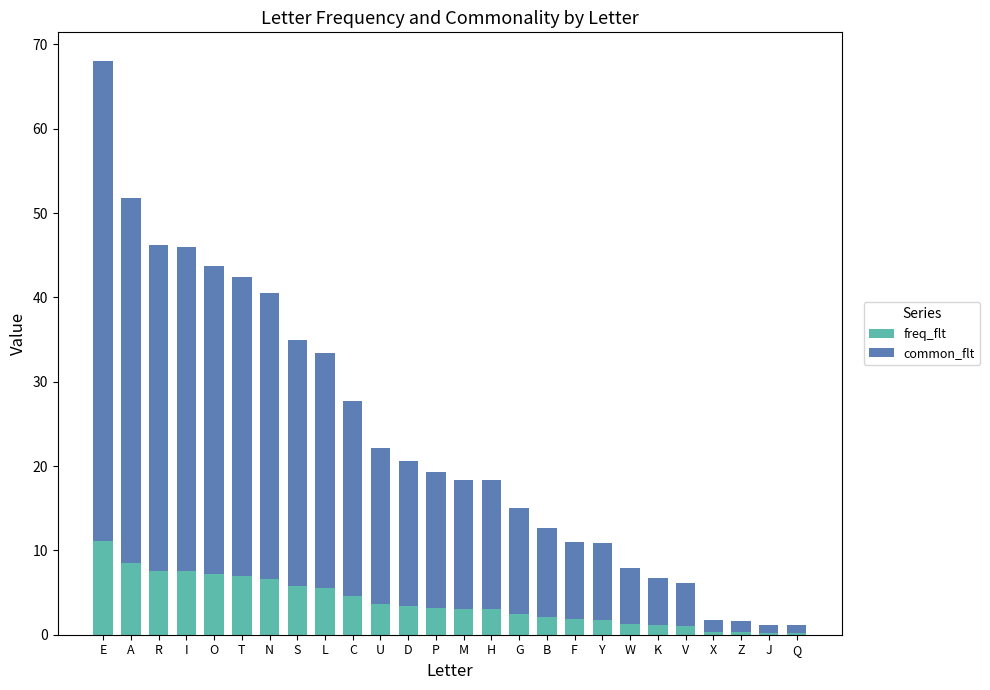

Is it true that freq_flt equals 2.1 at B?

True